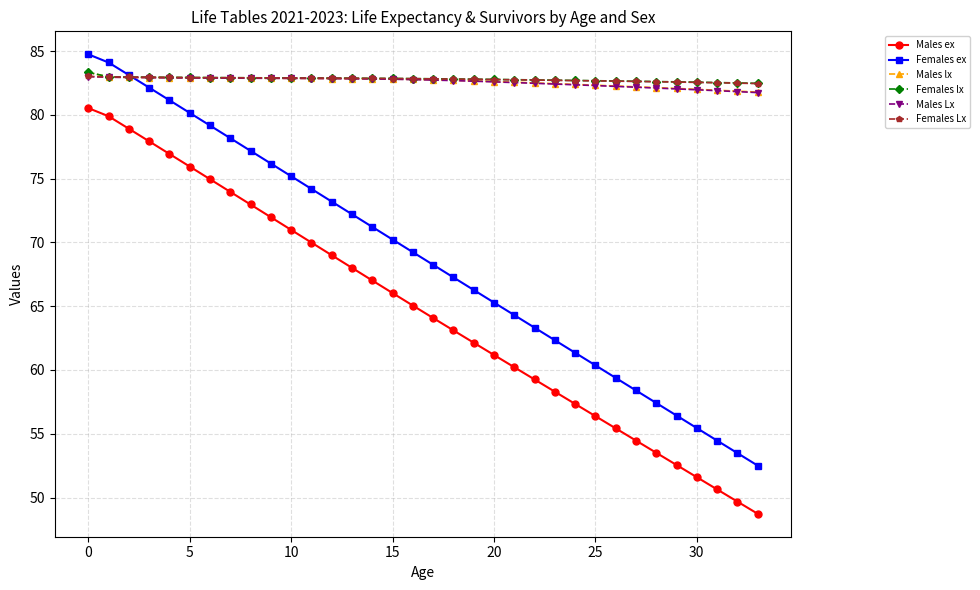

What is the difference between the second highest and minimum values in the Females lx series?

0.5